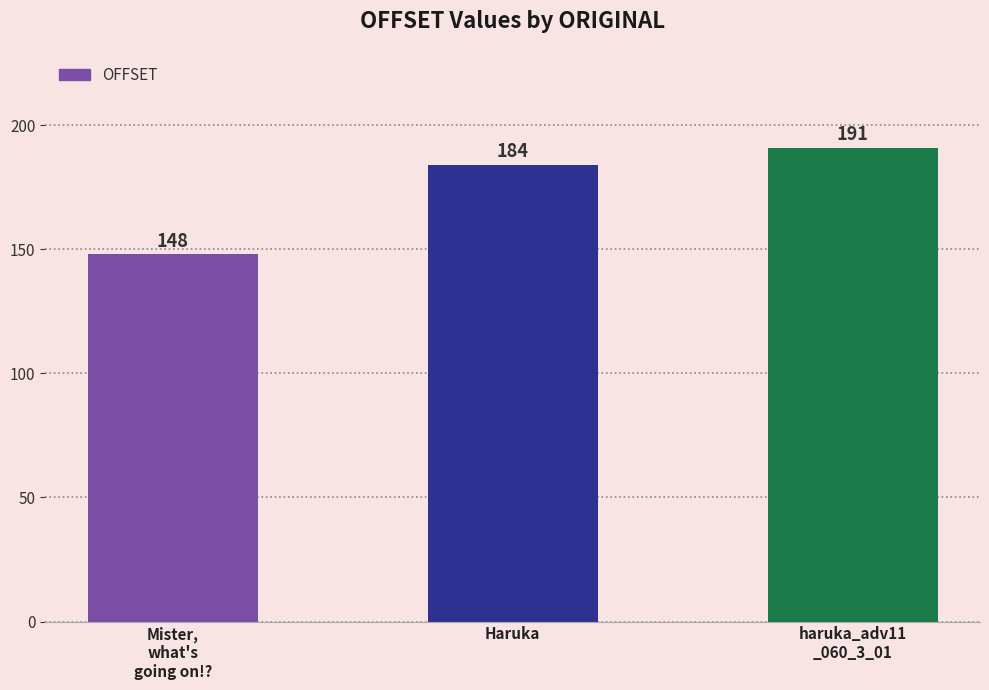

List the labels in order of value, largest first.

haruka_adv11
_060_3_01, Haruka, Mister,
what's
going on!?